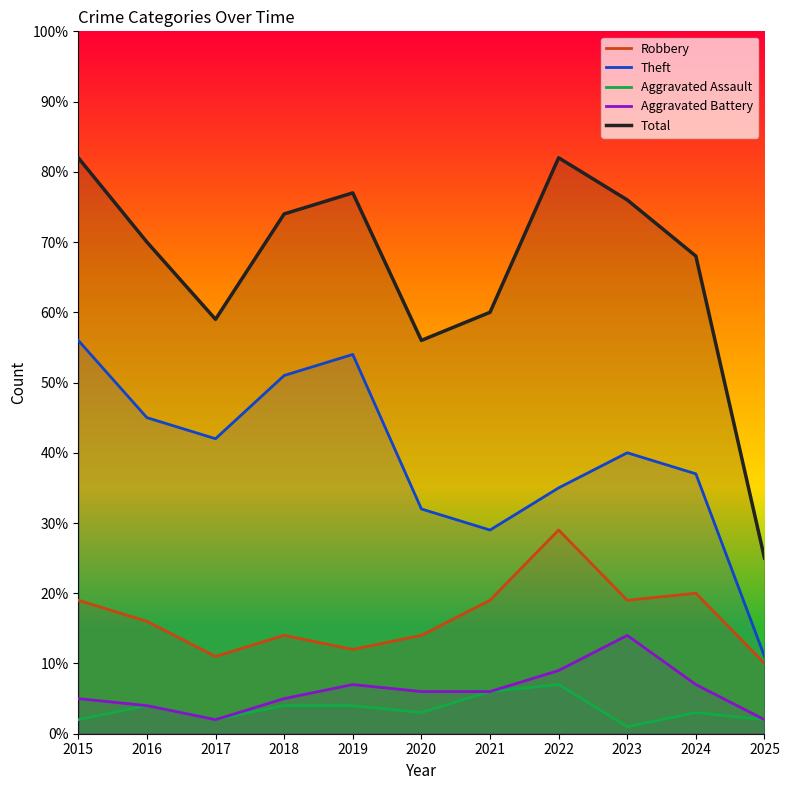

Which series has the largest range (max minus min)?

Total